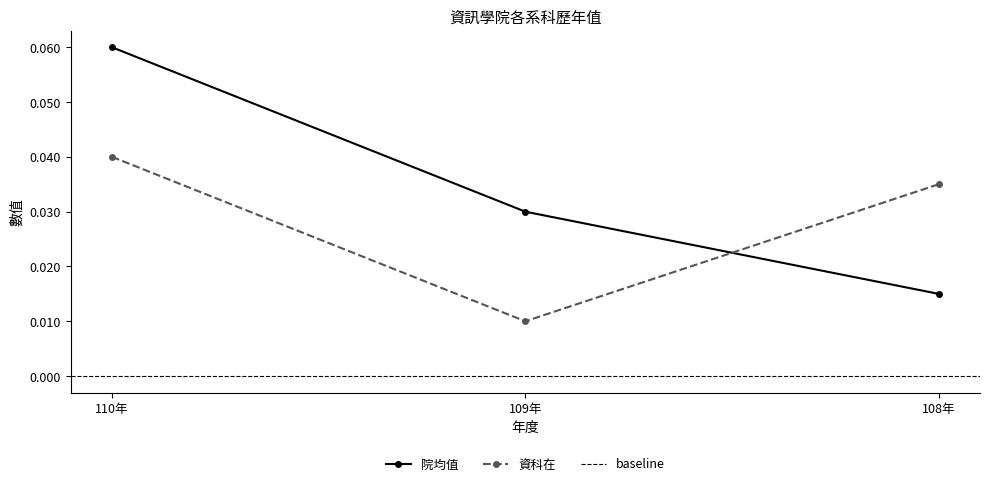

The 院均值 series shows 0.0 at 109年. True or false?

False